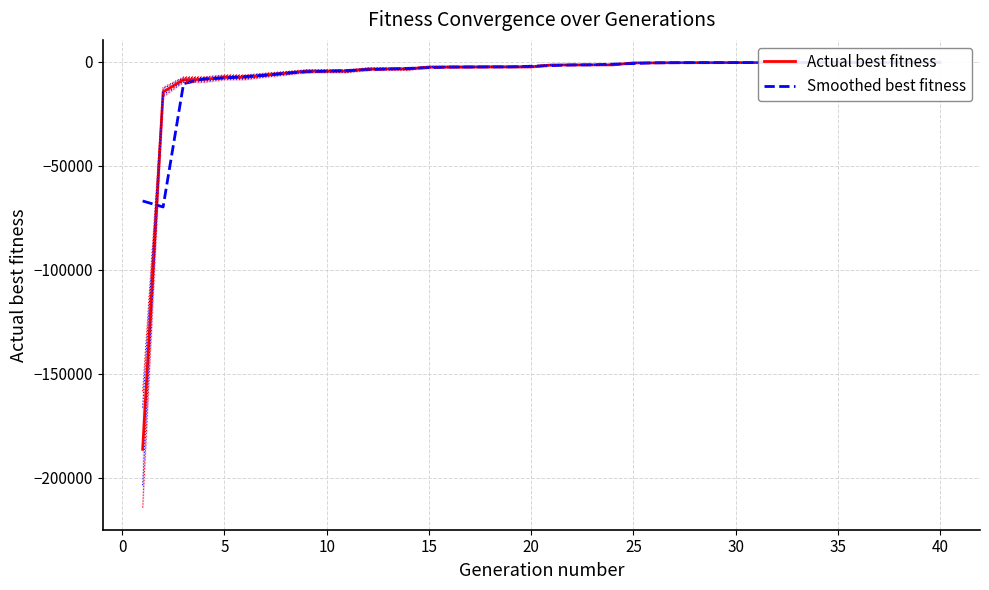

What is the difference between the highest and lowest values at 40?

134.3